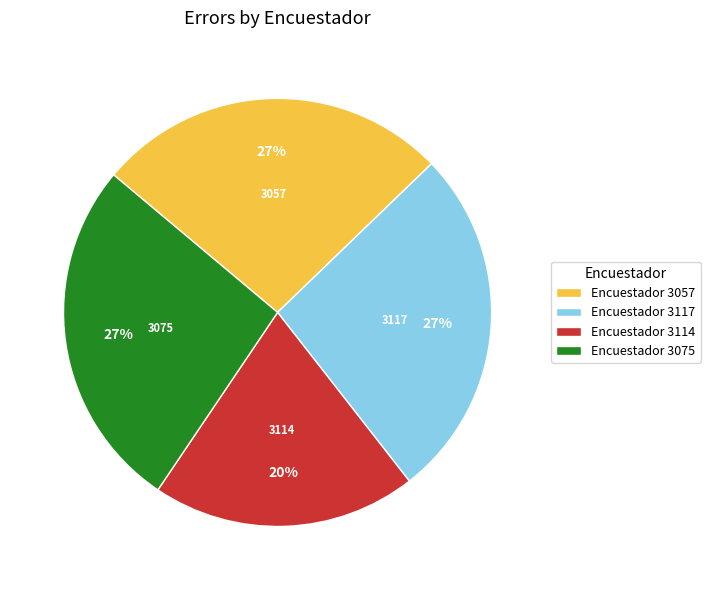

Count the number of slices in the pie.

4